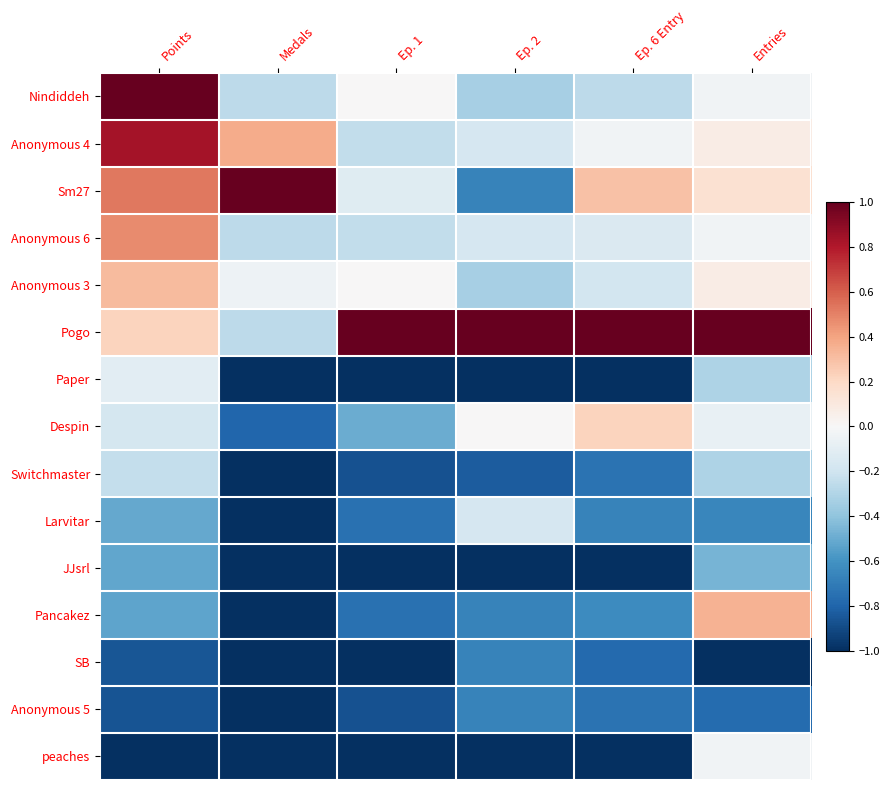

Which series has the largest total across all categories?

Pogo